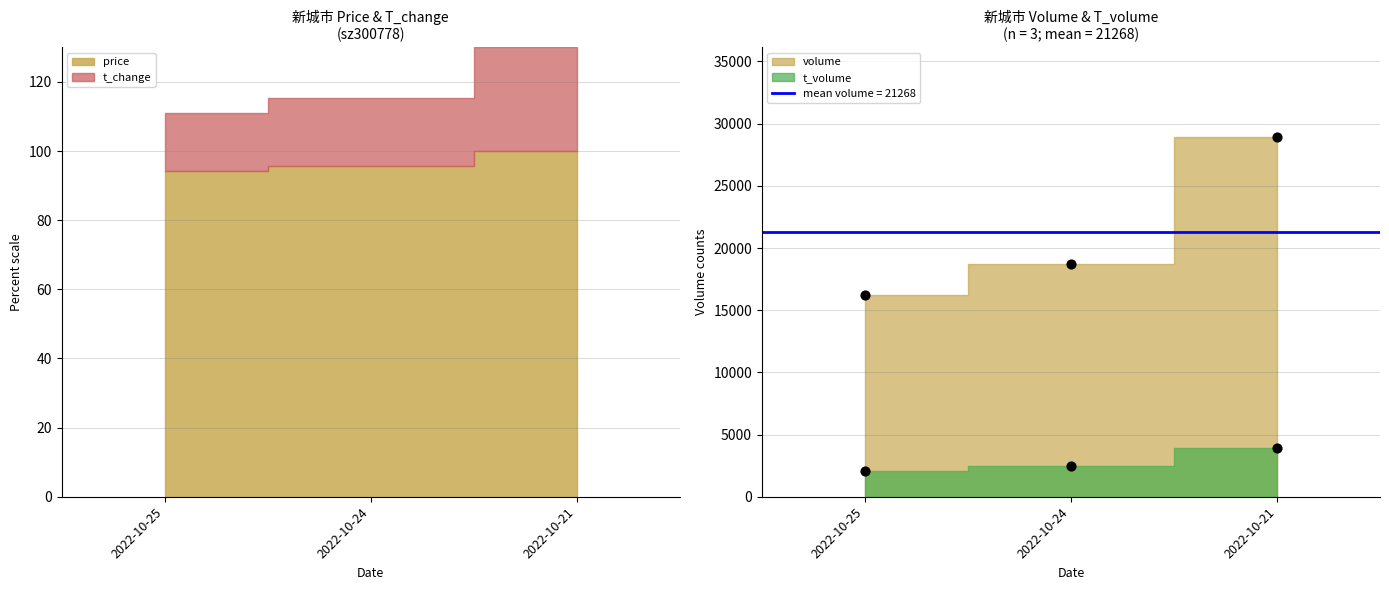

Which series reaches the minimum Y coordinate?

price